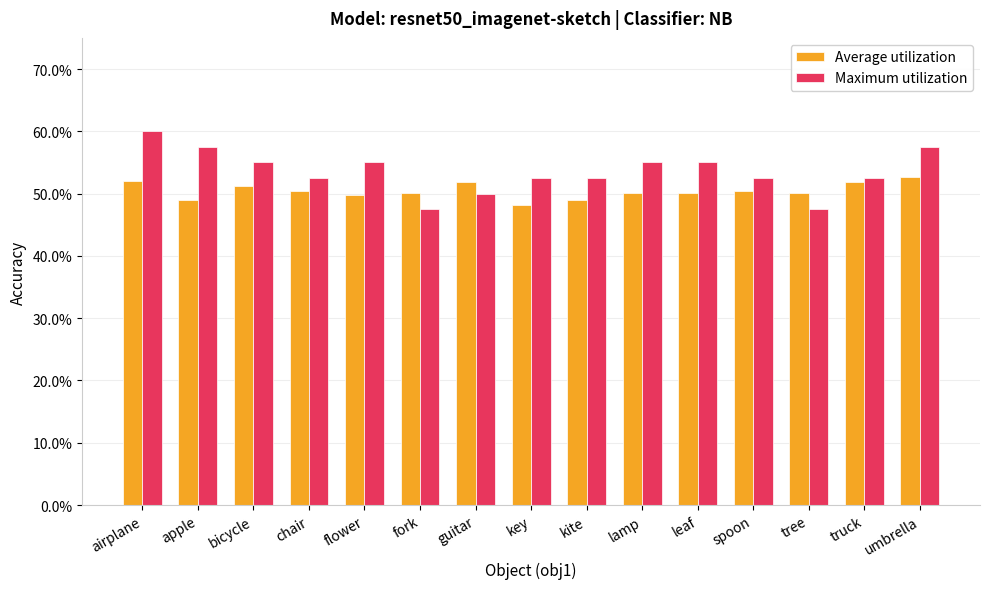

Read the Maximum utilization value at truck.

0.5